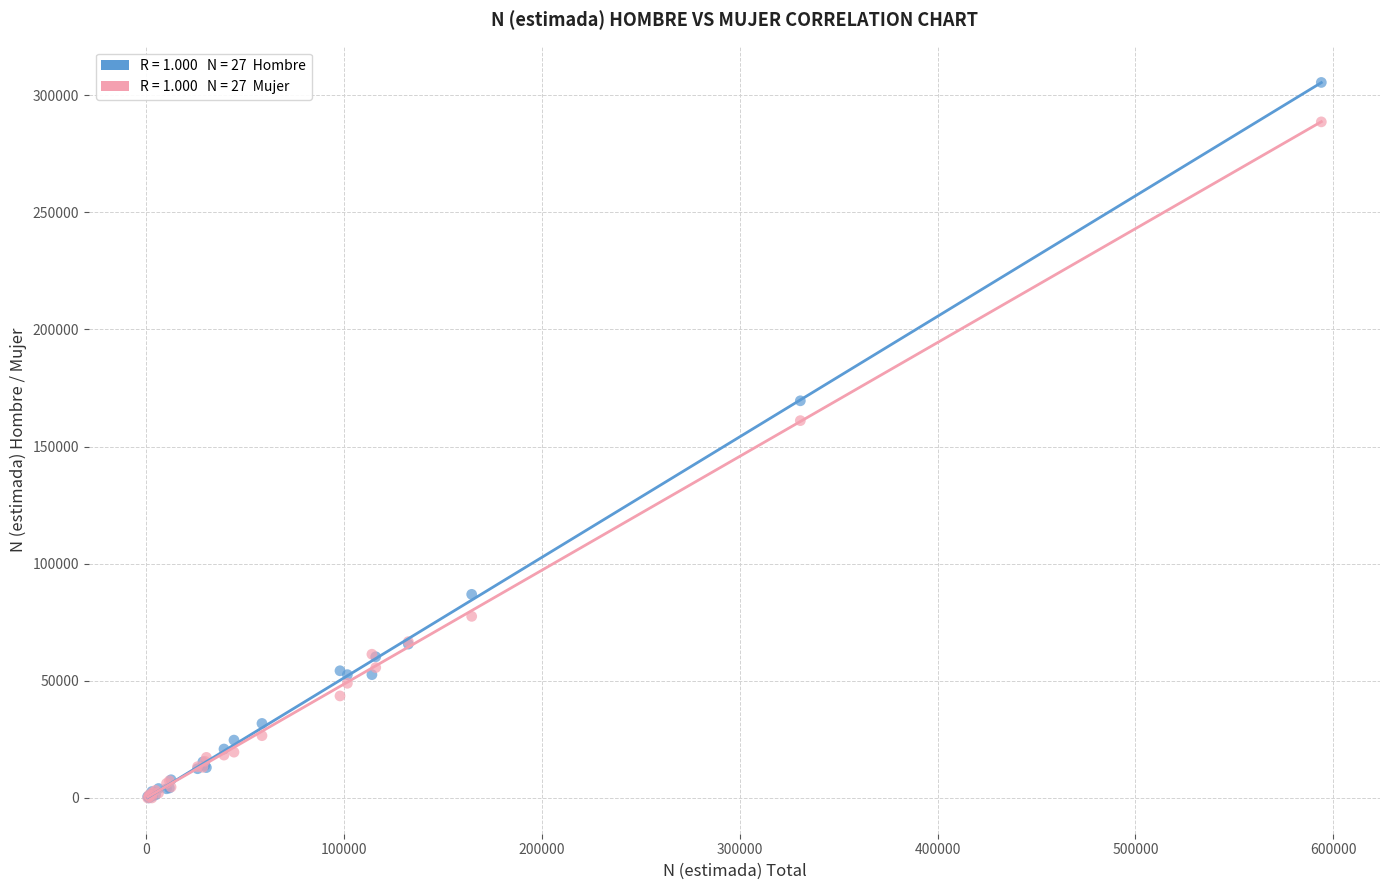

Across all series, what Y value is closest to 152708?

161059